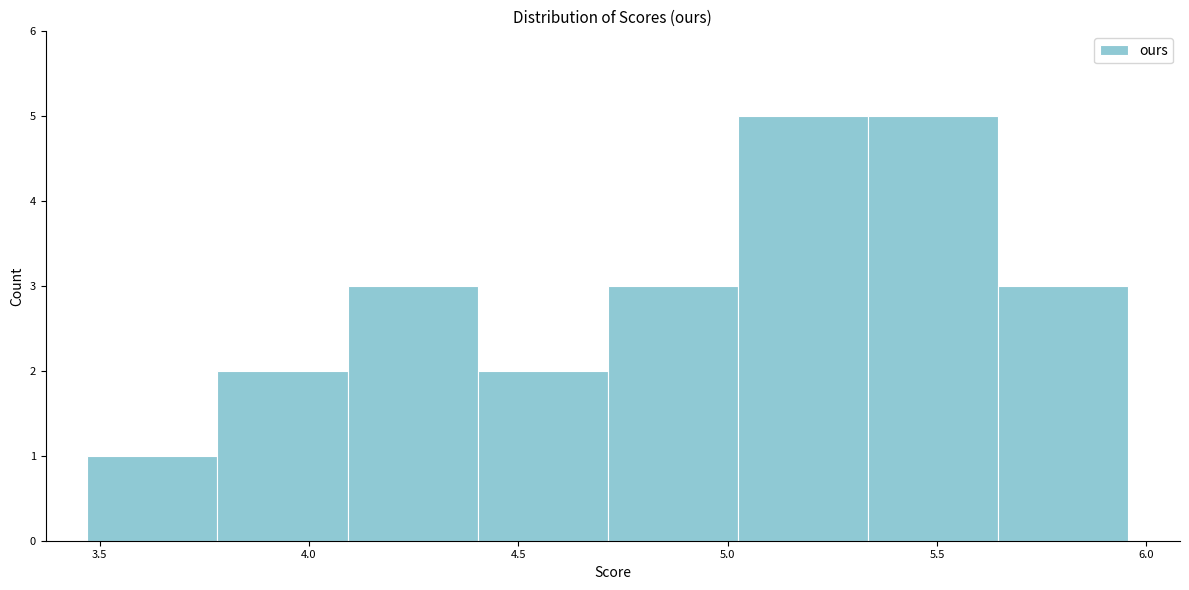

Reading left to right, list every bar in this chart as the range it spans on the x-axis followed by its height. Neither the bar edges nor the heights are printed on the chart, so give them approximately, as read against the axes.

3.45 to 3.80: 1
3.80 to 4.10: 2
4.10 to 4.40: 3
4.40 to 4.70: 2
4.70 to 5.00: 3
5.00 to 5.35: 5
5.35 to 5.65: 5
5.65 to 5.95: 3